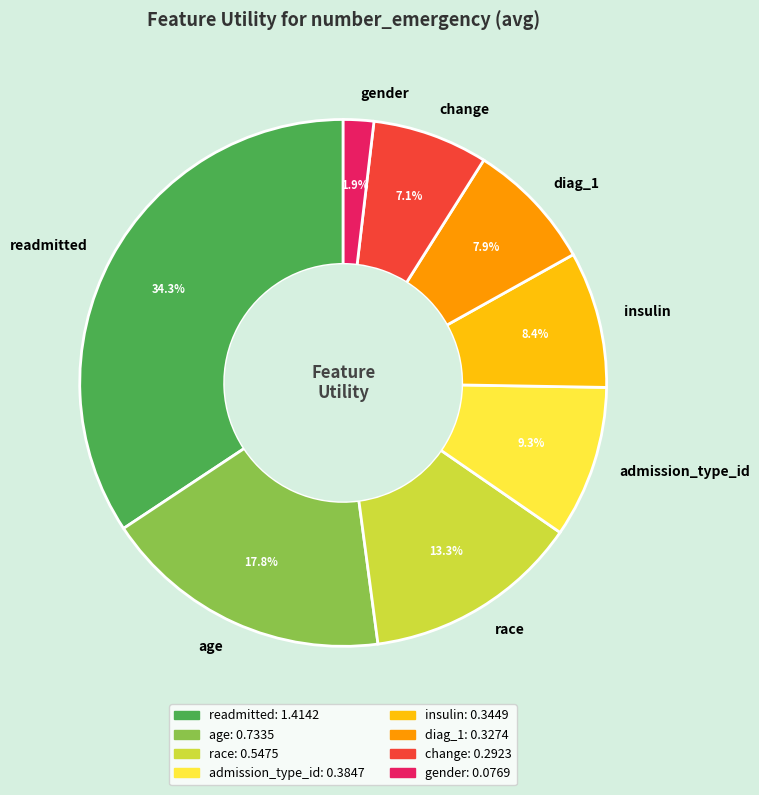

How many slices are in this pie chart?

8